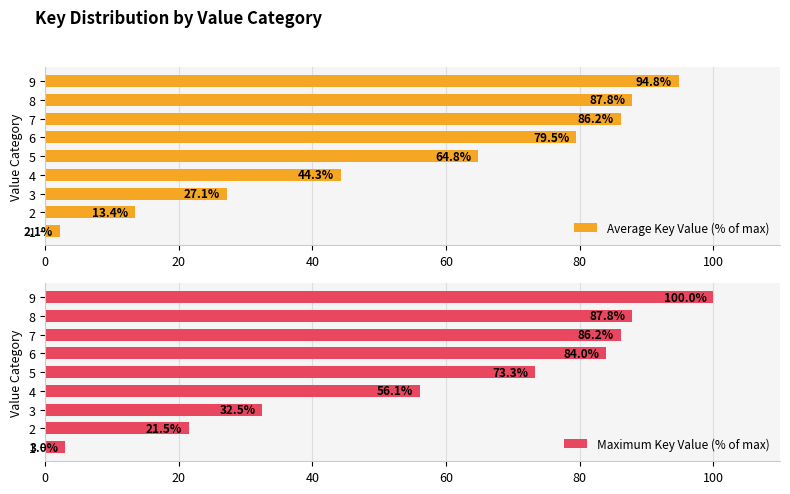

Is it true that Average Key Value (% of max) equals 136.5 at 9?

False